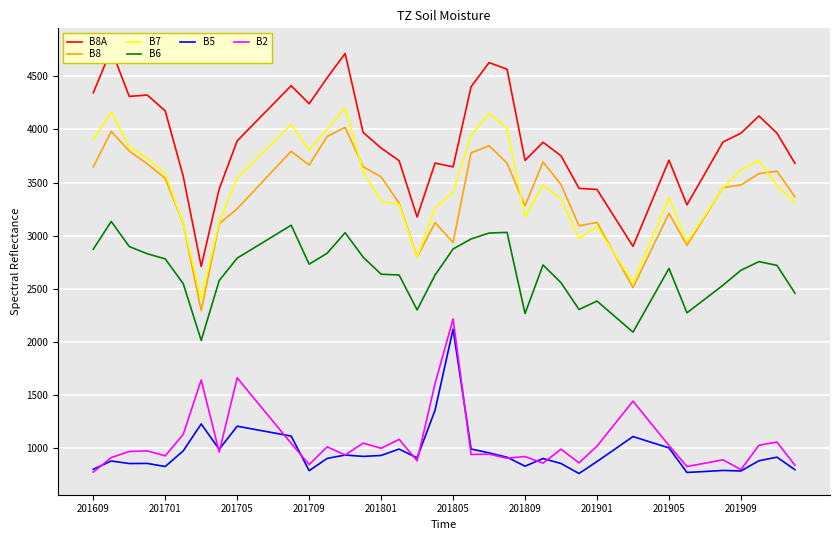

Reading left to right, list all the values displayed in this chart.

B8A: 4345	4752	4311	4324	4175	3560	2712	3441	3893	4066	4239	4412	4242	4486	4715	3972	3826	3706	3177	3684	3648	4402	4629	4567	3709	3880	3752	3446	3436	3168	2901	3306	3711	3291	3586	3882	3965	4127	3966	3682
B8: 3647	3982	3797	3677	3540	3114	2296	3113	3255	3435	3615	3795	3665	3935	4019	3650	3554	3307	2800	3124	2937	3780	3847	3683	3282	3695	3481	3094	3126	2819	2513	2862	3211	2910	3181	3453	3478	3585	3608	3366
B7: 3903	4166	3836	3731	3588	3109	2410	3127	3543	3711	3879	4048	3804	4002	4204	3607	3323	3295	2796	3263	3408	3943	4153	4010	3177	3478	3346	2975	3086	2823	2560	2958	3357	2940	3194	3449	3620	3708	3471	3311
B6: 2874	3135	2899	2831	2783	2550	2016	2579	2790	2893	2996	3100	2733	2836	3029	2799	2639	2631	2303	2631	2876	2970	3026	3032	2269	2726	2558	2307	2386	2240	2094	2393	2693	2276	2405	2535	2676	2757	2722	2461
B5: 804	882	858	859	830	977	1230	992	1209	1178	1147	1116	791	906	938	925	934	994	911	1361	2122	995	958	917	833	905	858	764	877	994	1112	1058	1005	774	783	793	788	884	918	800
B2: 777	914	971	977	930	1132	1644	966	1664	1458	1253	1048	848	1015	938	1050	1001	1085	884	1611	2218	943	946	908	924	861	993	864	1022	1233	1445	1236	1028	830	861	893	801	1030	1060	842